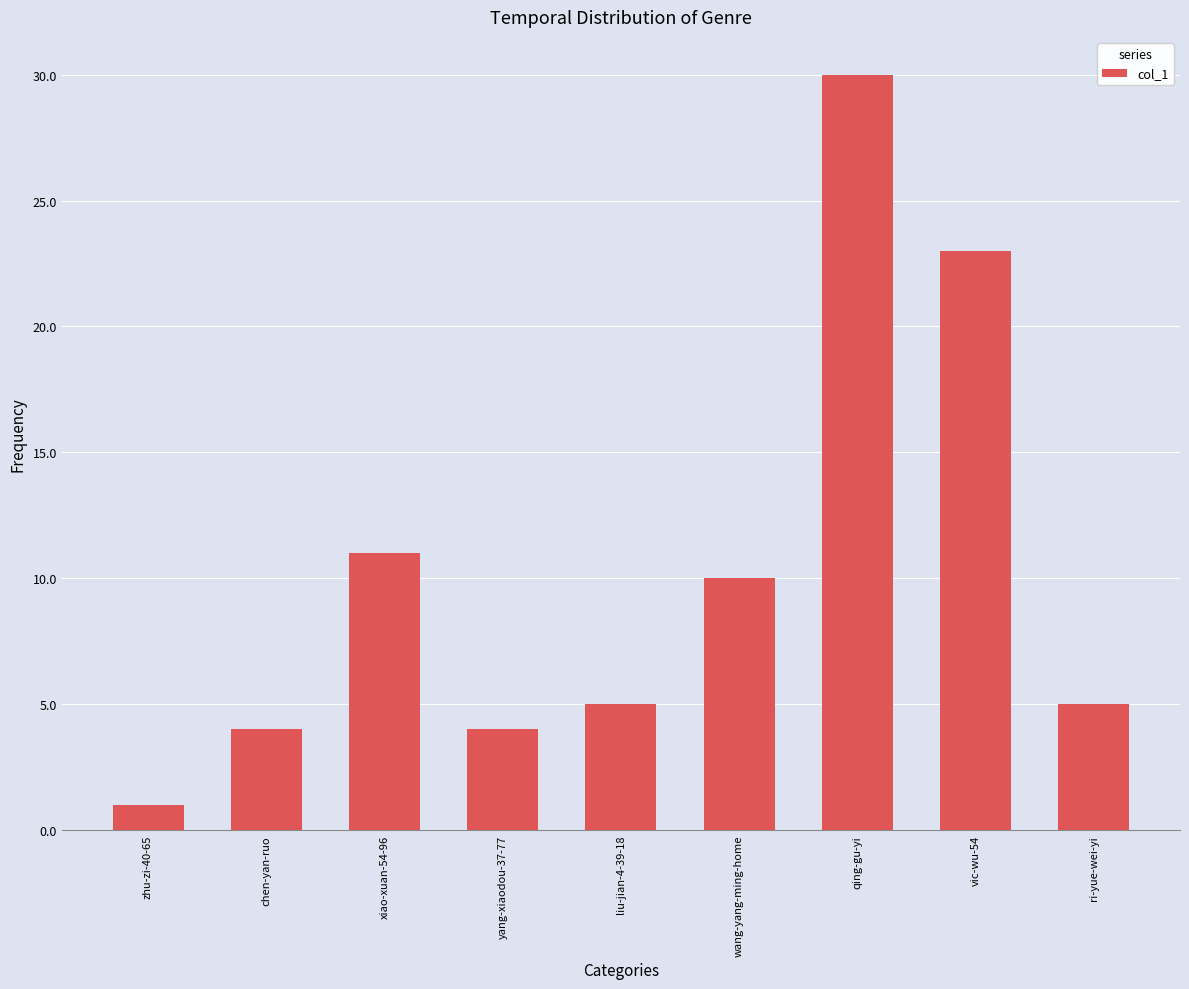

What is the change in value from chen-yan-ruo to qing-gu-yi?

+26